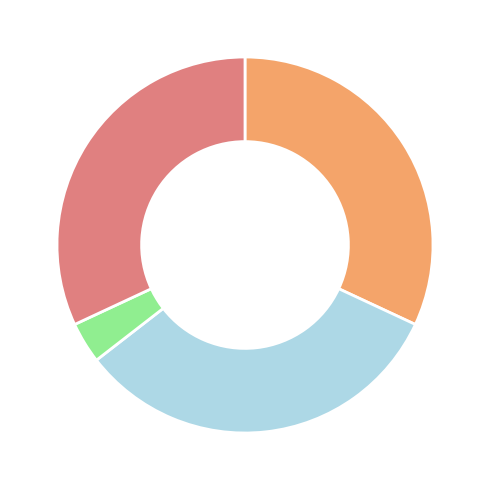

Is there any slice that represents more than half of the pie?

No